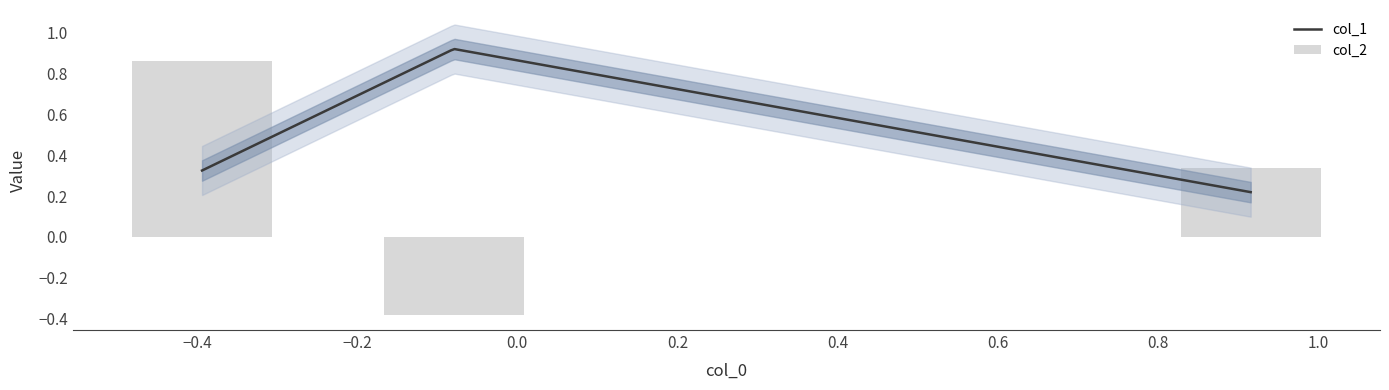

Is the value of col_1 at Row 2 greater than the value of col_2 at Row 0?

No